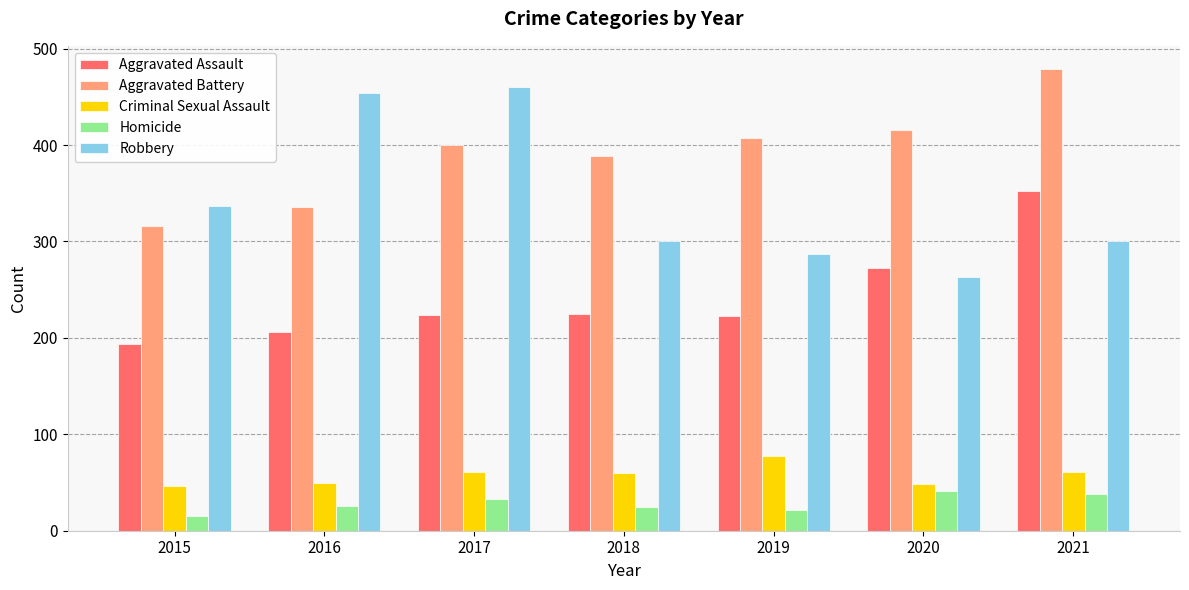

What is the spread (max minus min) of values at 2016?

428